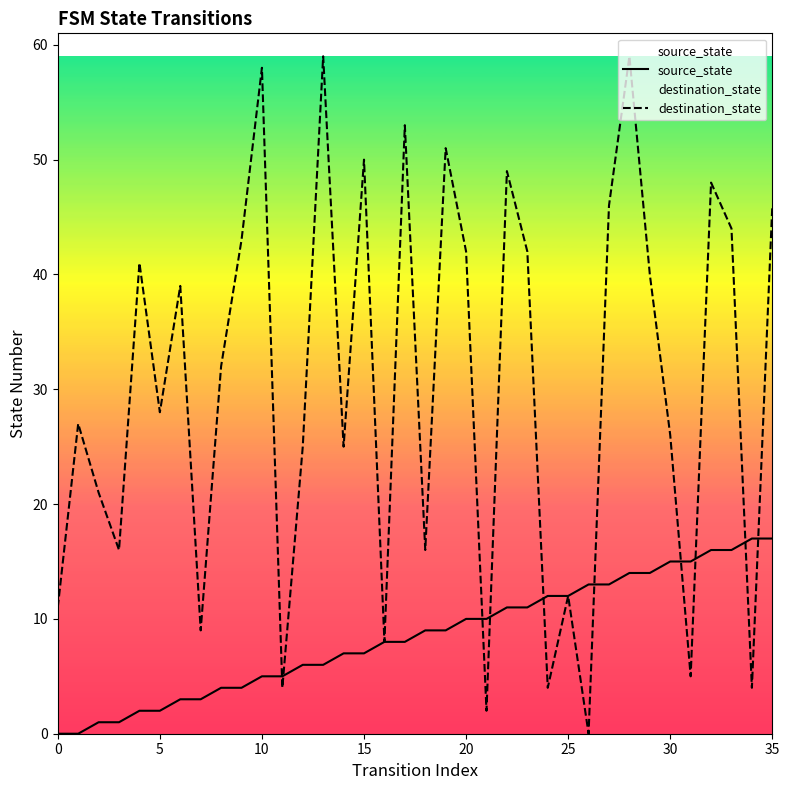

True or false: destination_state has a value of 2 at 21.

True